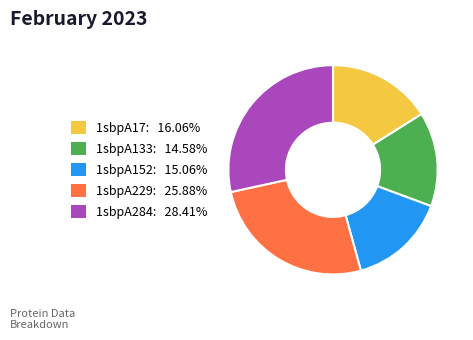

Combined, do 1sbpA152 and 1sbpA229 account for over 50%?

No